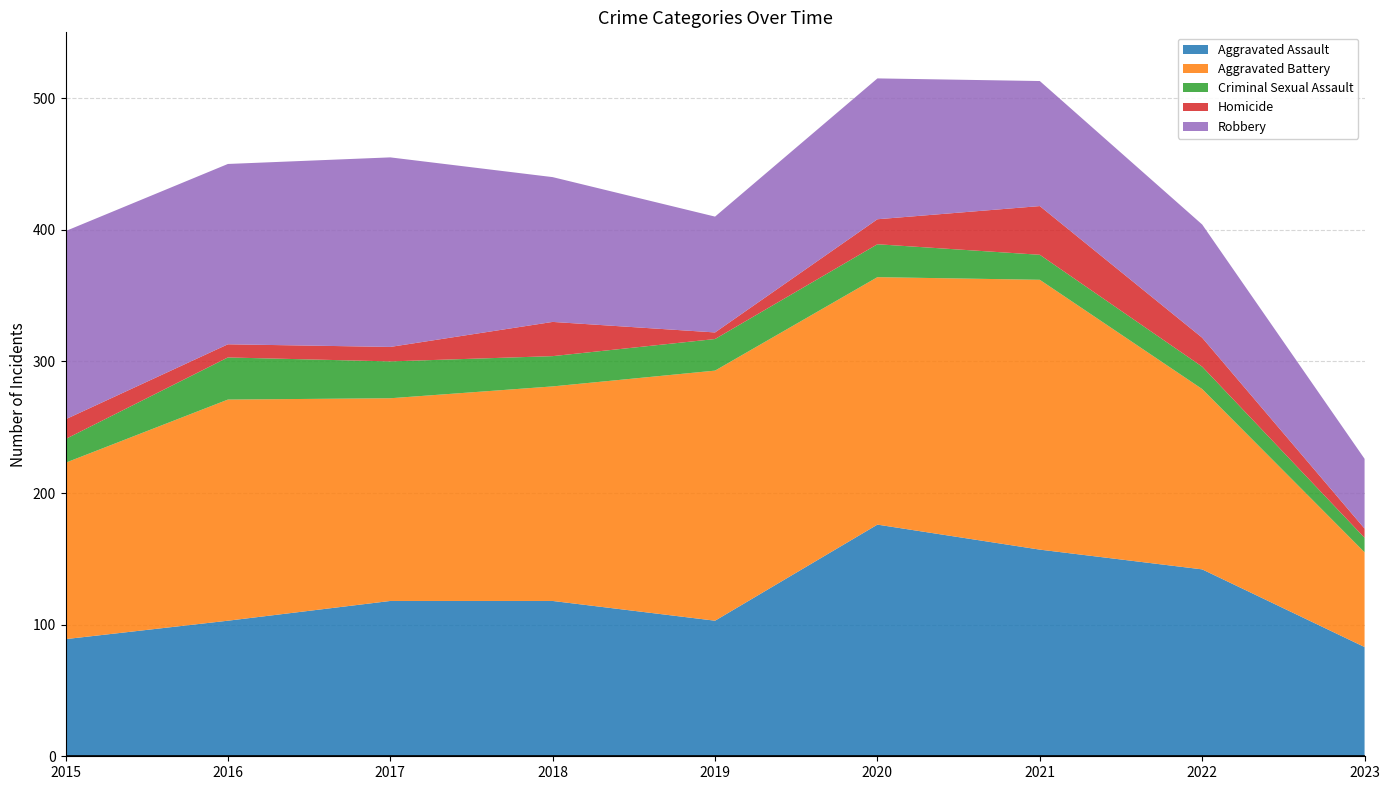

Reading right to left, extract all data points from this chart.

Aggravated Assault: 2023=83	2022=142	2021=157	2020=176	2019=103	2018=118	2017=118	2016=103	2015=89
Aggravated Battery: 2023=72	2022=137	2021=205	2020=188	2019=190	2018=163	2017=154	2016=168	2015=134
Criminal Sexual Assault: 2023=11	2022=17	2021=19	2020=25	2019=24	2018=23	2017=28	2016=32	2015=18
Homicide: 2023=7	2022=22	2021=37	2020=19	2019=5	2018=26	2017=11	2016=10	2015=15
Robbery: 2023=53	2022=86	2021=95	2020=107	2019=88	2018=110	2017=144	2016=137	2015=143